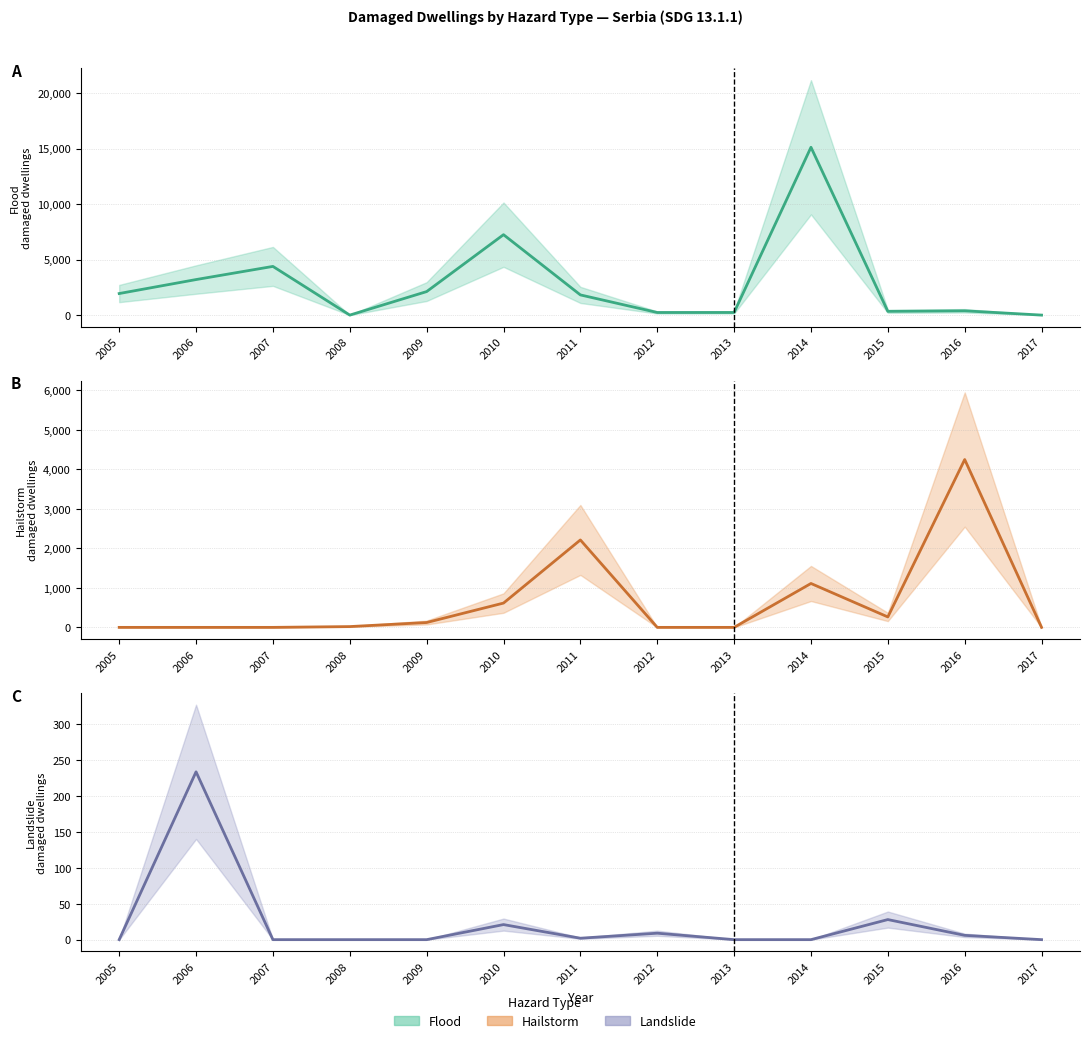

What is the average value of the Hailstorm series?

661